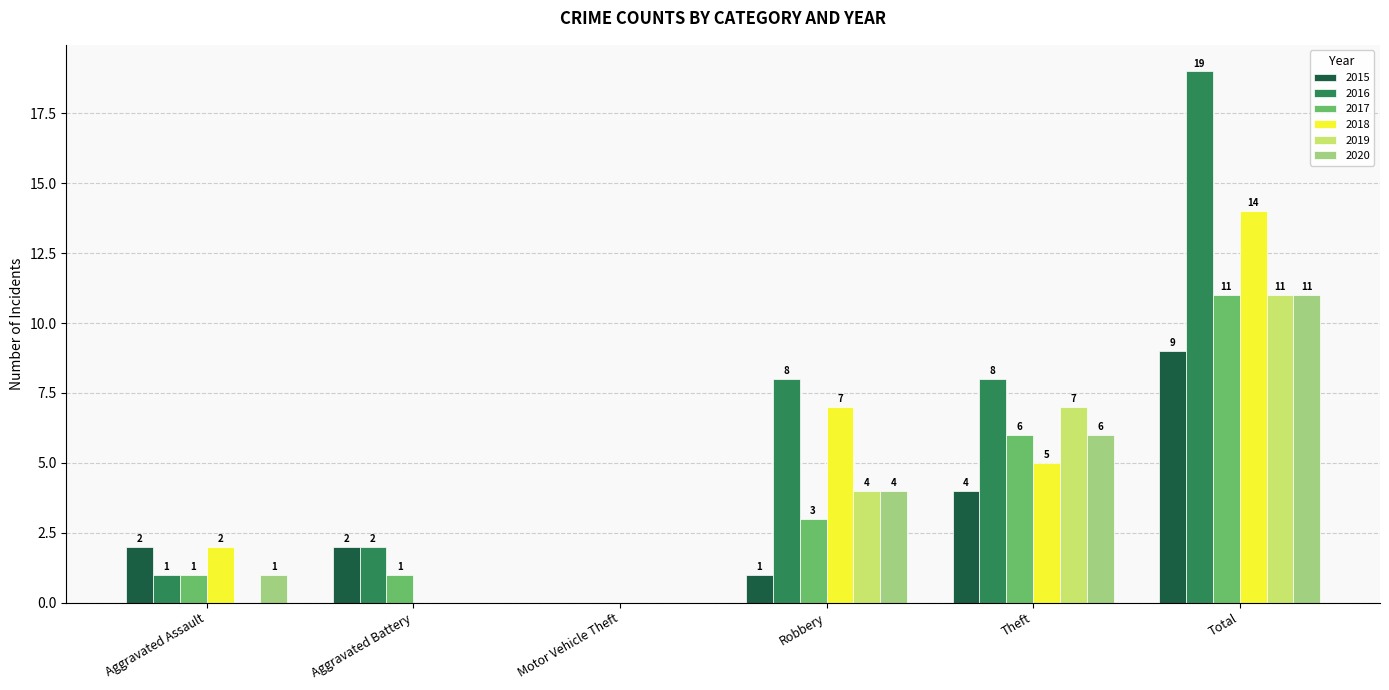

Which series has the largest total across all categories?

2016